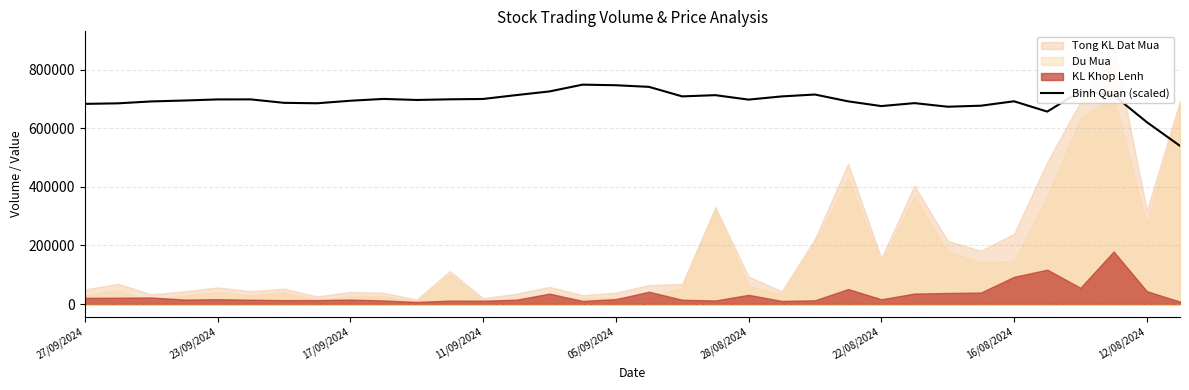

The value of Binh Quan (scaled) at 12/08/2024 is 125218. True or false?

False